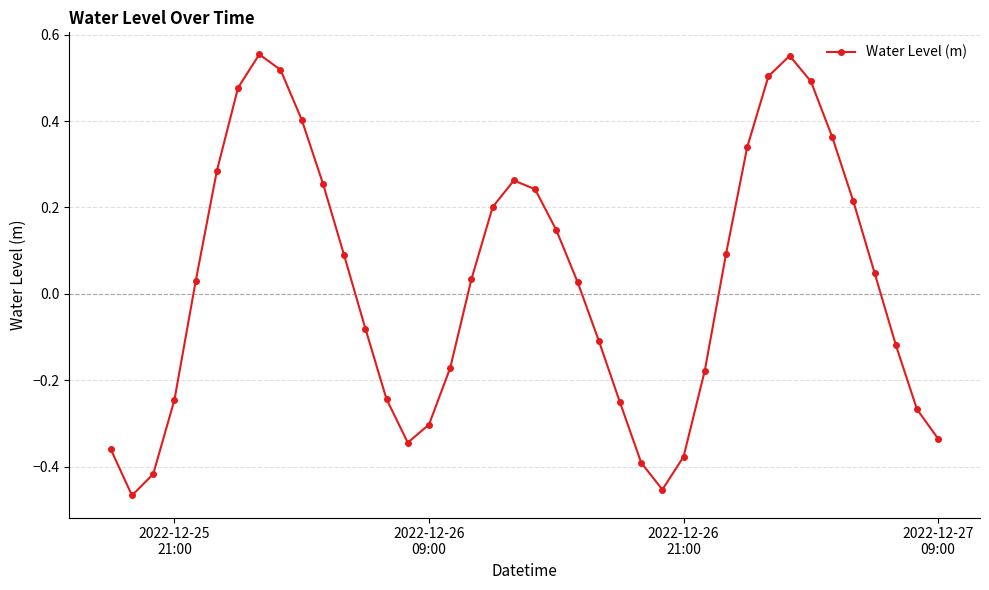

How many points are higher than both their immediate neighbors (excluding endpoints)?

3